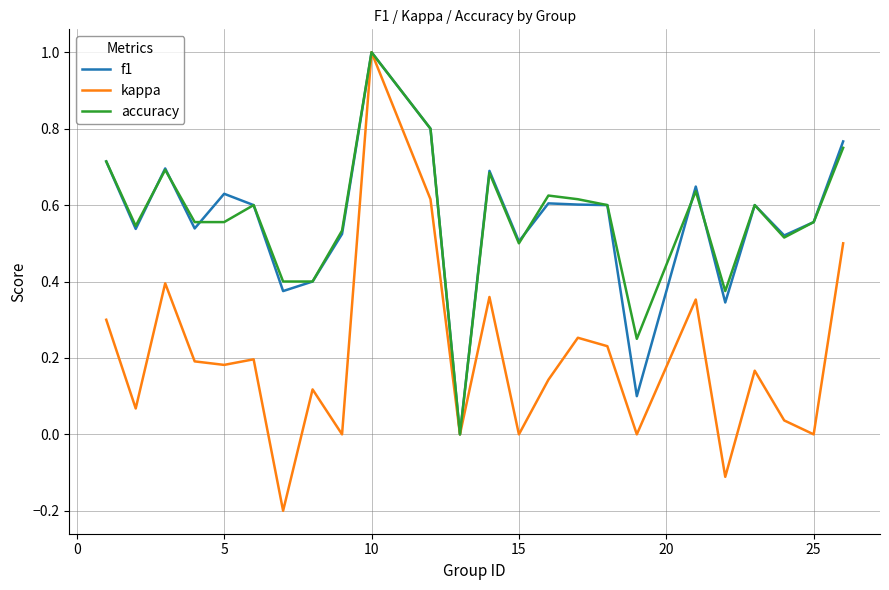

What is the maximum value for f1?

1.0